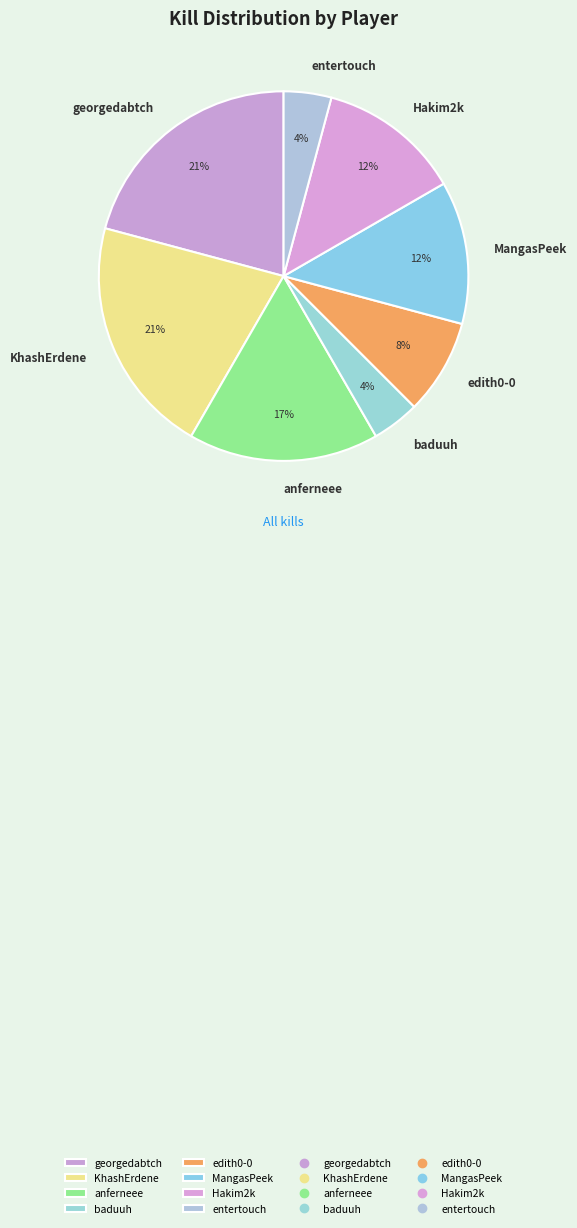

To the nearest percent, what is the combined percentage of MangasPeek and anferneee?

29%